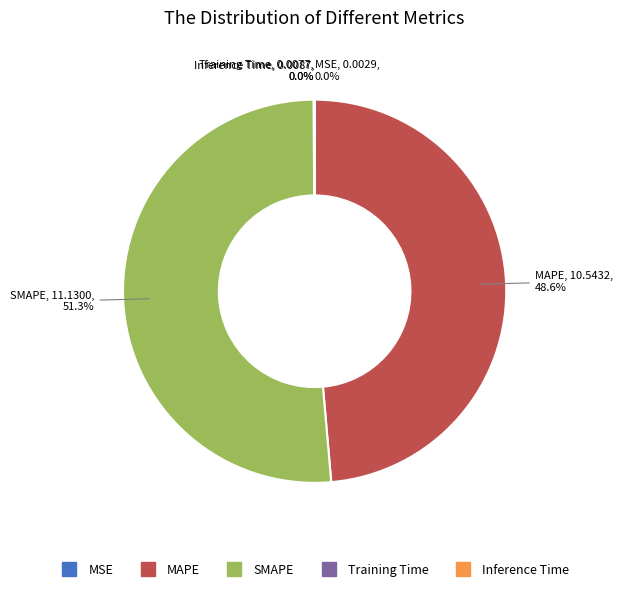

Between SMAPE and MAPE, which is larger?

SMAPE